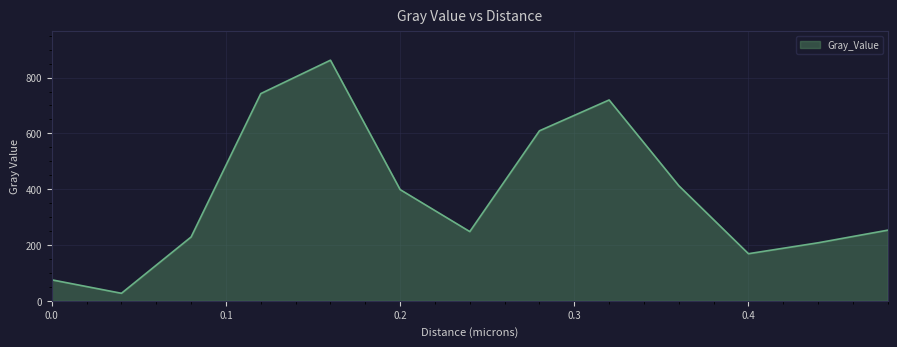

How many lines are shown in the chart?

1